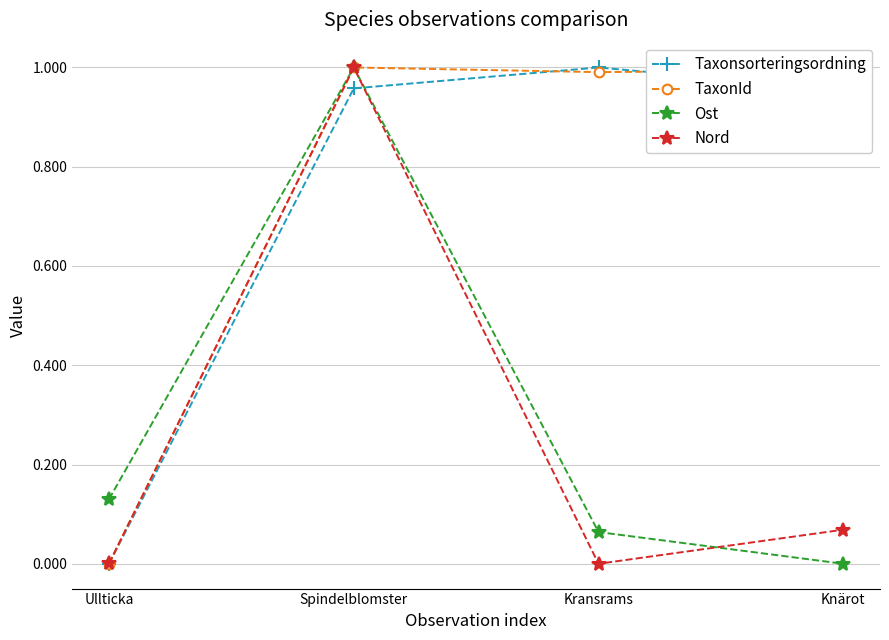

Which series has the largest total across all categories?

TaxonId